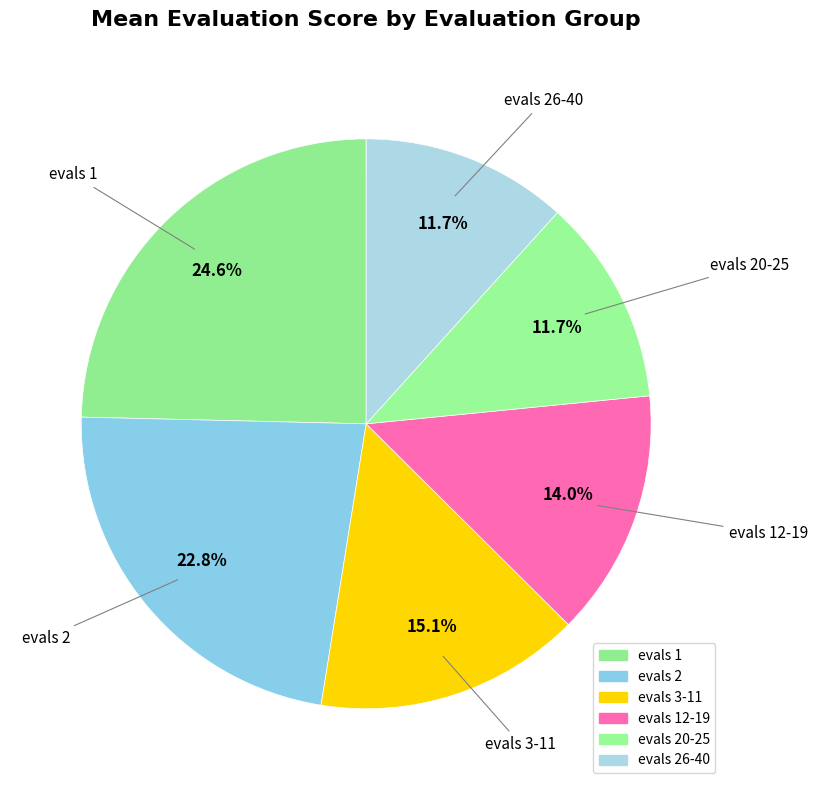

Which slice is the smallest?

evals 26-40